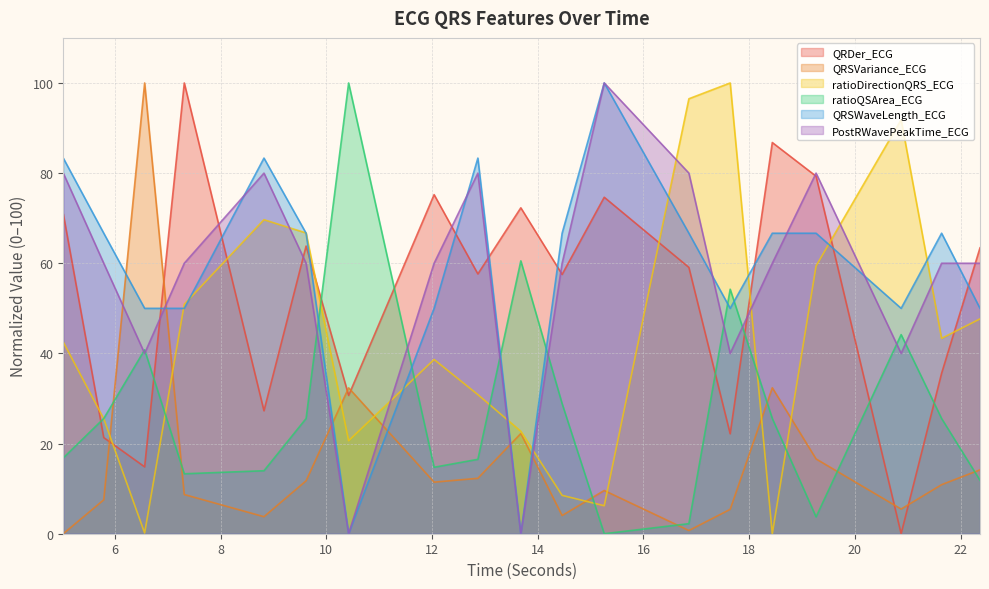

Reading right to left, transcribe all the data shown in this chart.

QRDer_ECG: 63.4	35.6	0.0	79.3	86.8	22.2	59.1	74.6	57.5	72.3	57.6	75.2	30.7	63.8	27.3	100.0	14.8	21.3	71.0
QRSVariance_ECG: 14.2	10.9	5.5	16.6	32.4	5.4	0.7	9.6	4.0	22.2	12.3	11.4	32.4	11.7	3.8	8.7	100.0	7.5	0.0
ratioDirectionQRS_ECG: 47.7	43.3	91.8	59.4	0.0	100.0	96.5	6.2	8.5	22.7	30.9	38.6	20.6	66.7	69.7	50.9	0.2	25.5	42.5
ratioQSArea_ECG: 11.9	25.6	44.2	3.7	25.6	54.2	2.2	0.0	28.9	60.5	16.5	14.7	100.0	25.6	14.0	13.3	40.8	25.6	16.8
QRSWaveLength_ECG: 50.0	66.7	50.0	66.7	66.7	50.0	66.7	100.0	66.7	0.0	83.3	50.0	0.0	66.7	83.3	50.0	50.0	66.7	83.3
PostRWavePeakTime_ECG: 60.0	60.0	40.0	80.0	60.0	40.0	80.0	100.0	60.0	0.0	80.0	60.0	0.0	60.0	80.0	60.0	40.0	60.0	80.0